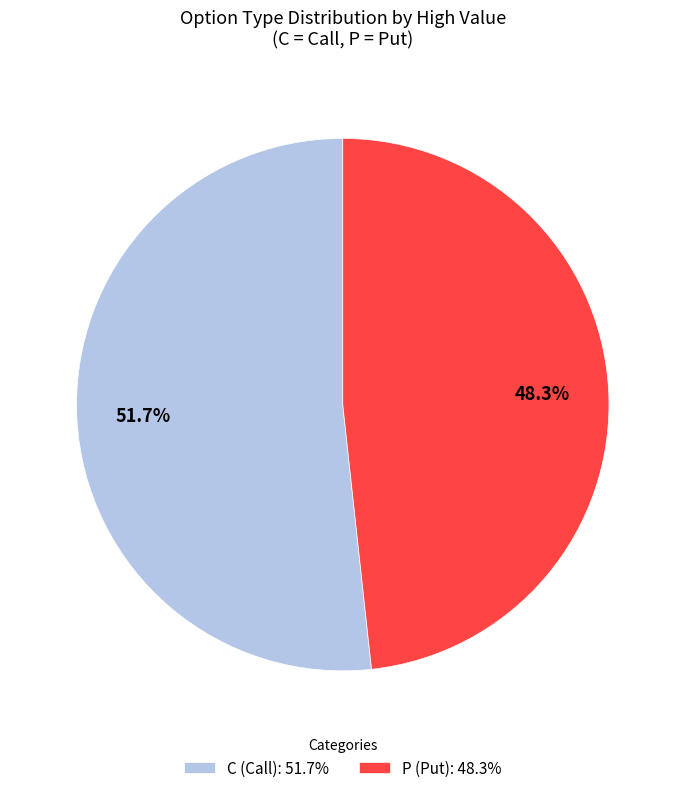

Between C (Call): 51.7% and P (Put): 48.3%, which is larger?

C (Call): 51.7%